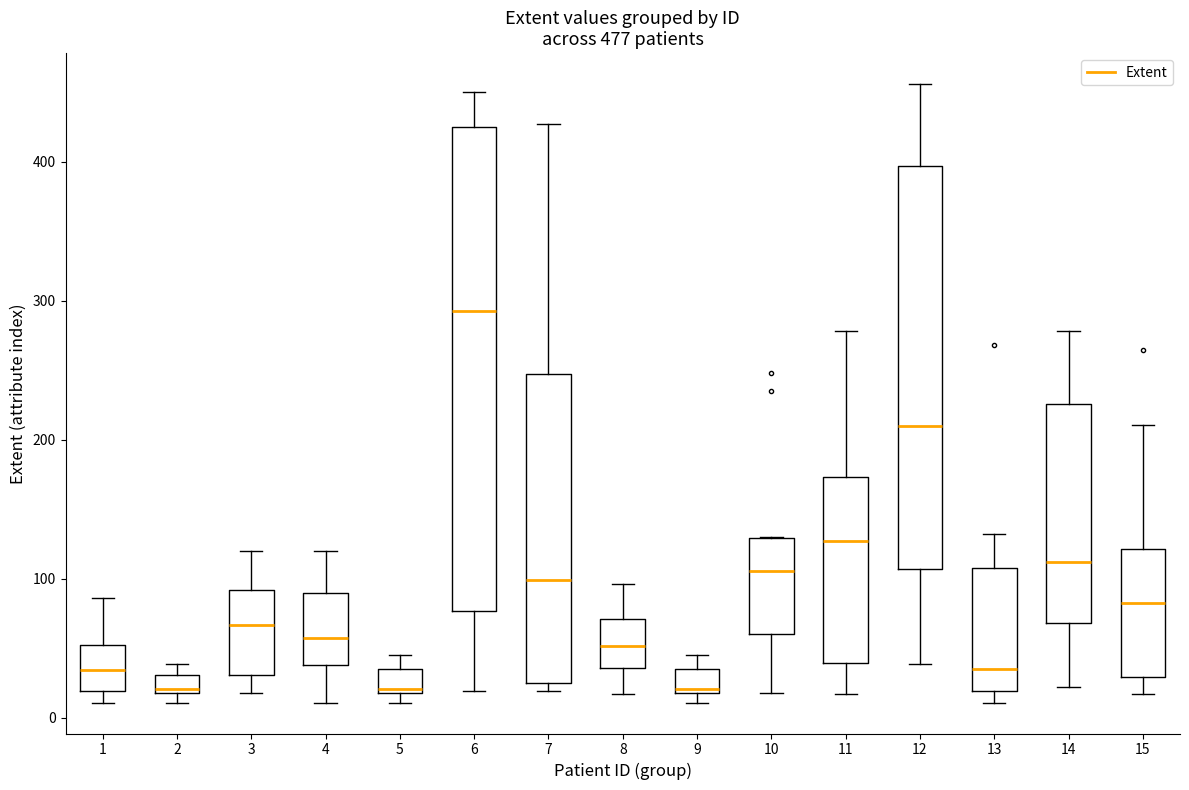

Which box is the tallest, from its lower edge to its upper edge?

6